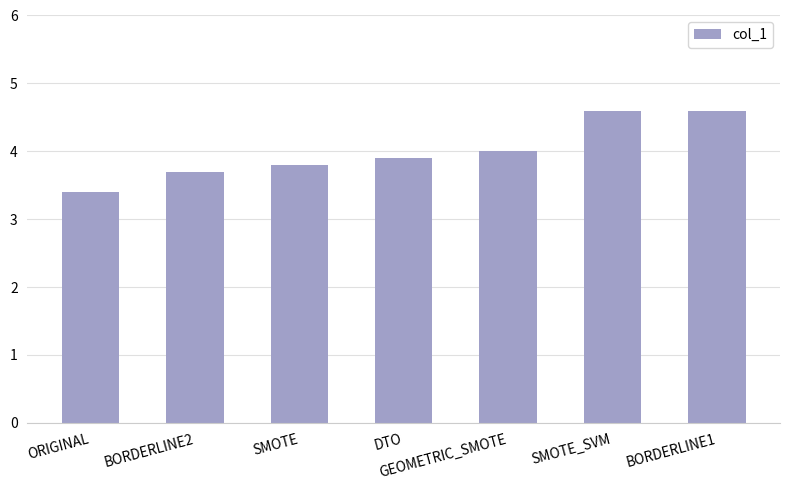

True or false: the data shows 6.8 at SMOTE.

False